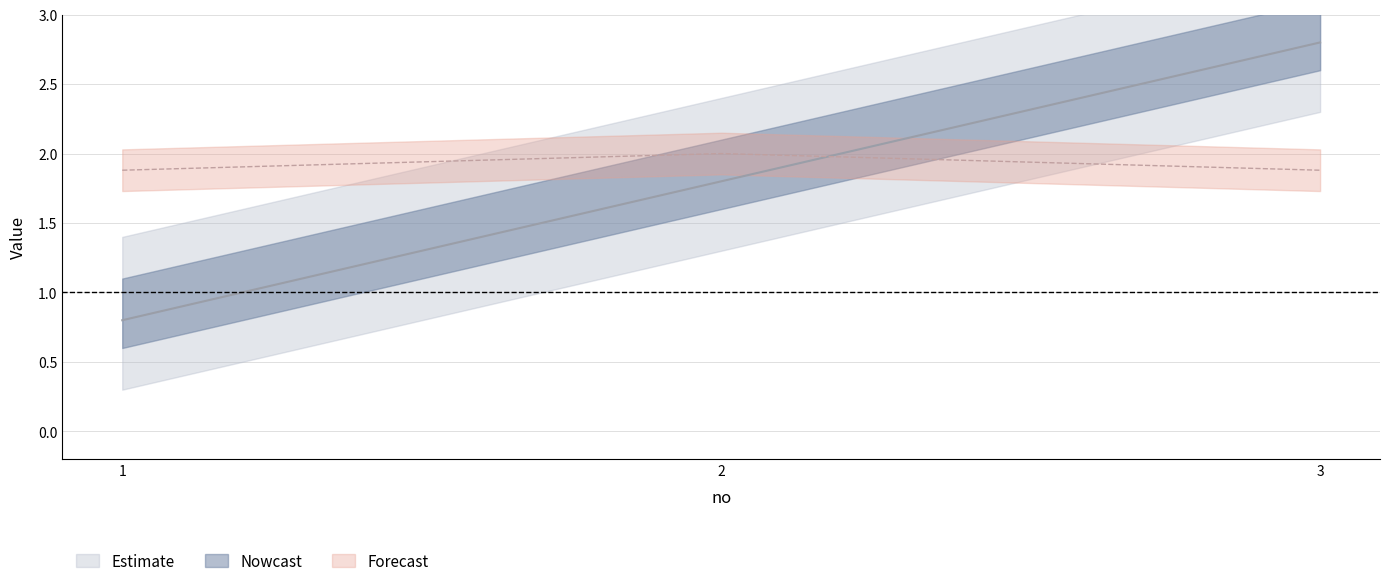

What is the average value of the nip series?

1.8